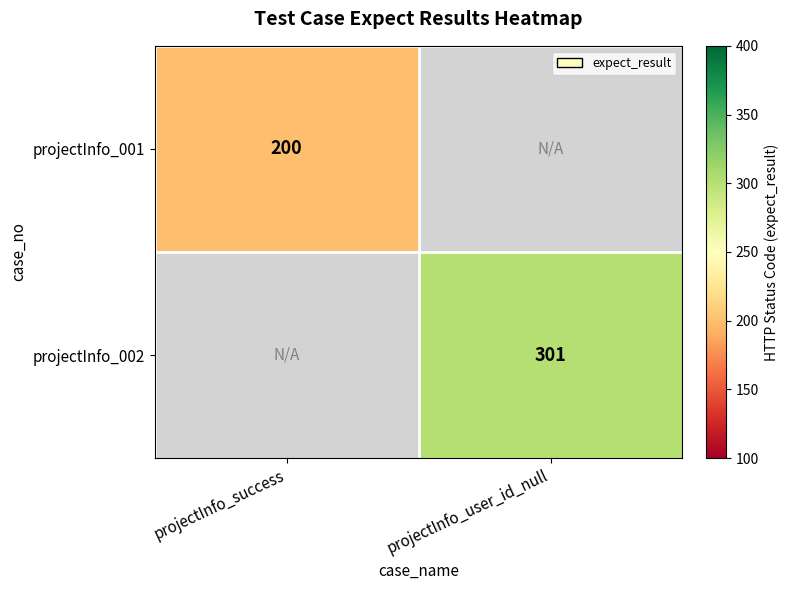

At which category does the chart reach its minimum across all series?

projectInfo_success